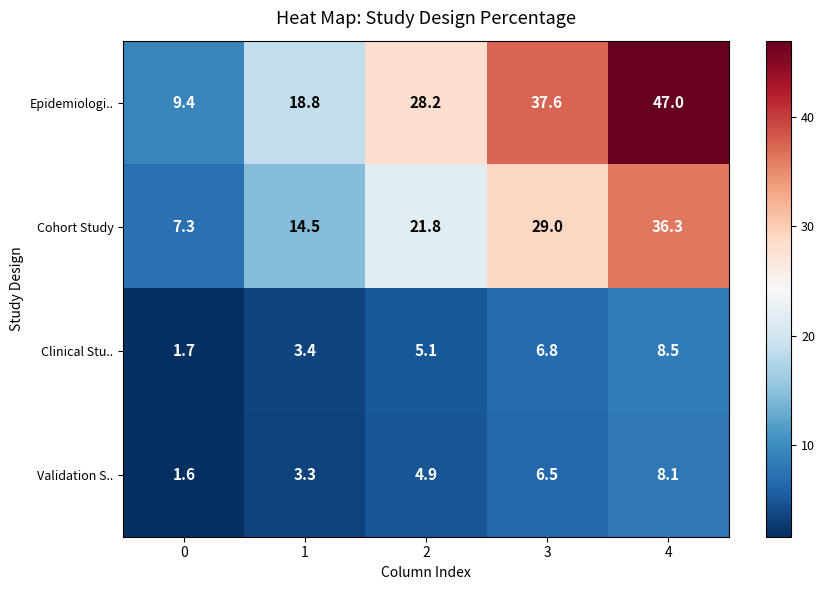

What is the difference between the second highest and second lowest values in the Validation S.. series?

3.2